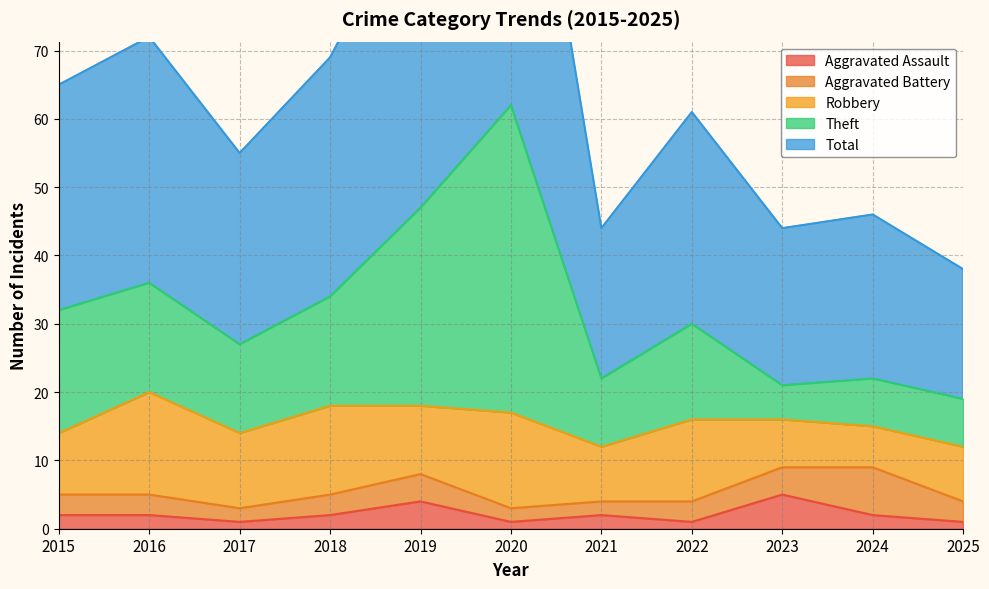

What is the highest value of the Aggravated Assault series?

5